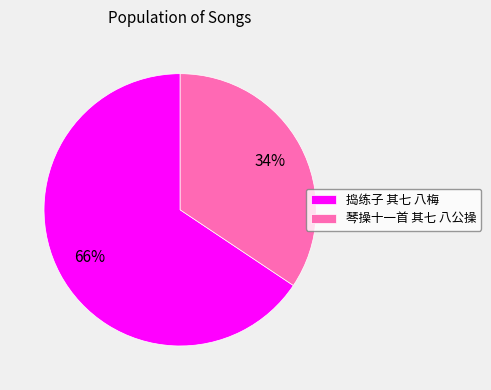

The 琴操十一首 其七 八公操 slice represents 34% of the pie. True or false?

True